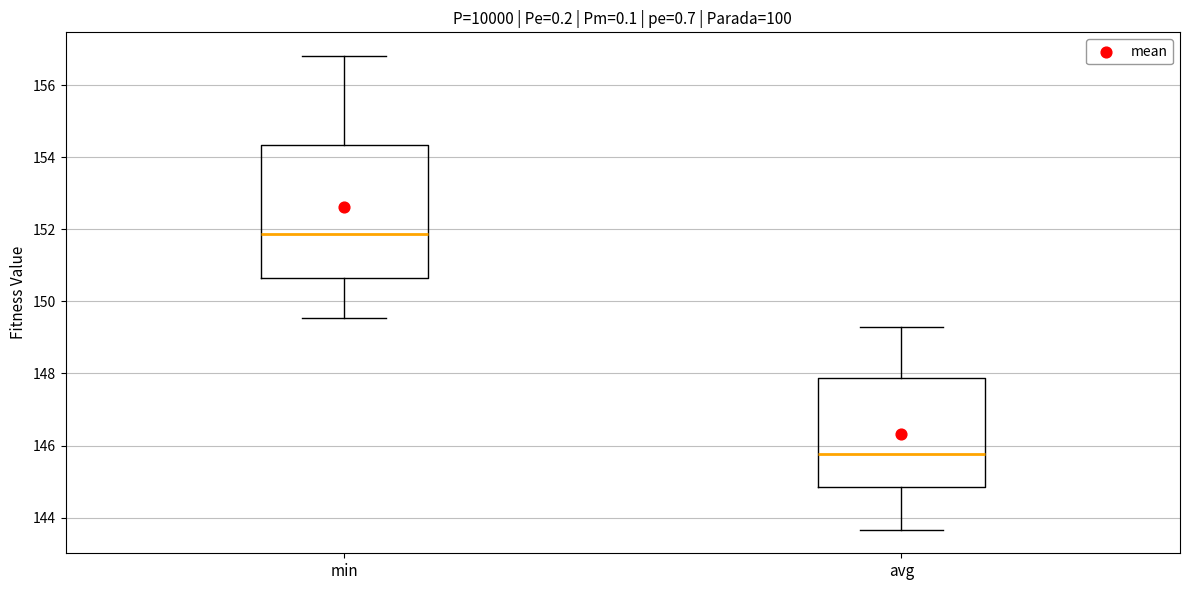

Which box is the tallest, from its lower edge to its upper edge?

min